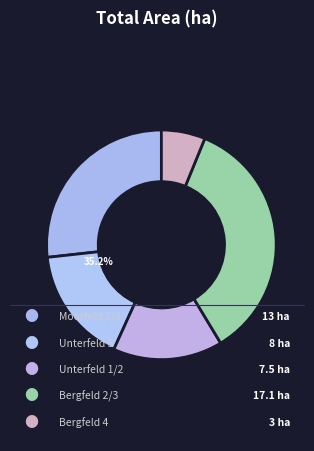

To the nearest percent, what is the average slice percentage?

20%